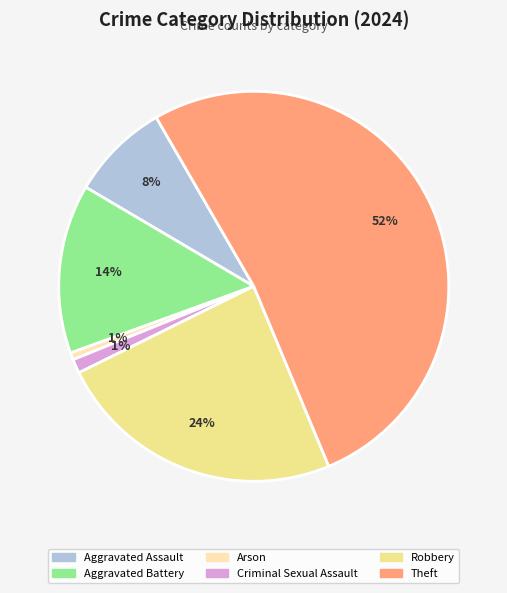

To the nearest percent, what is the difference between the largest and smallest slice percentages?

51%